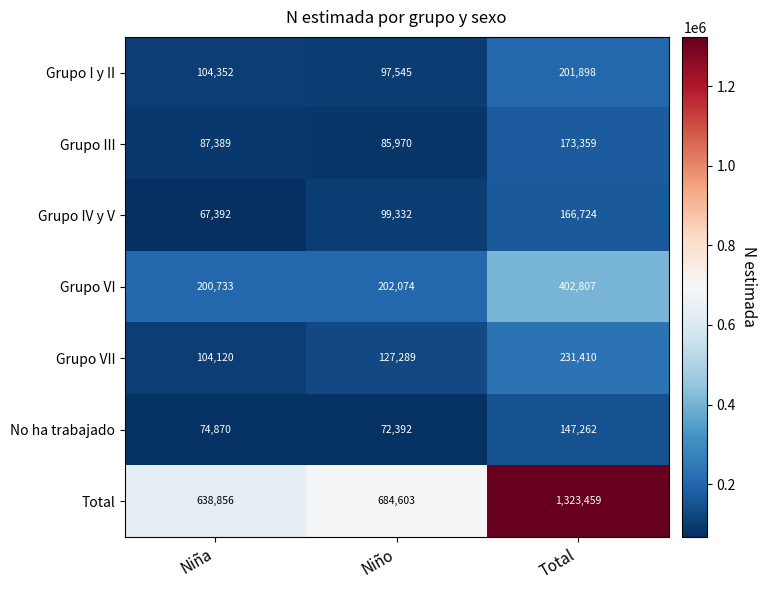

Rank the series at Niña from highest to lowest value.

Total, Grupo VI, Grupo I y II, Grupo VII, Grupo III, No ha trabajado, Grupo IV y V